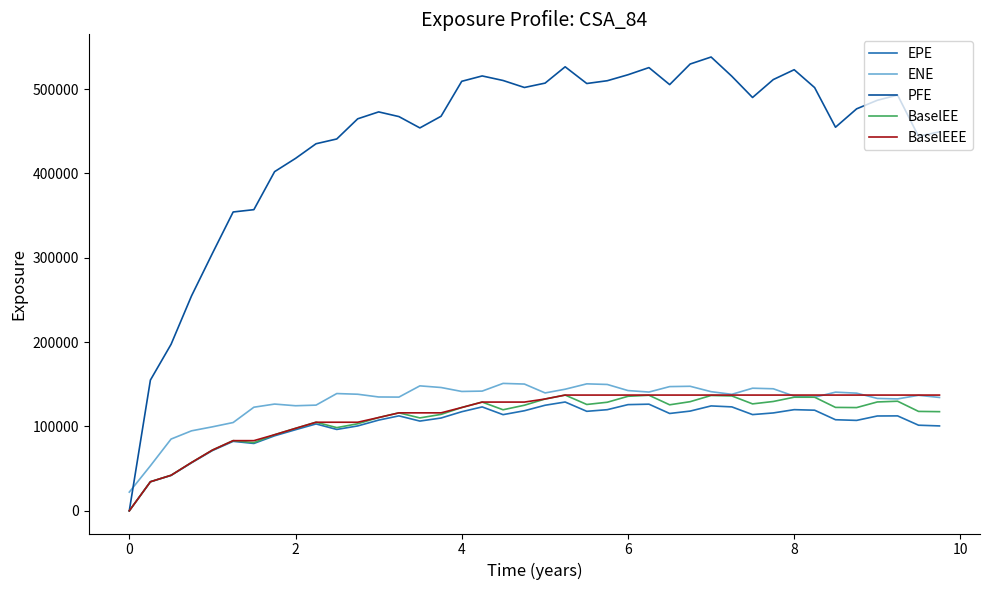

Which series has the widest spread of values?

PFE